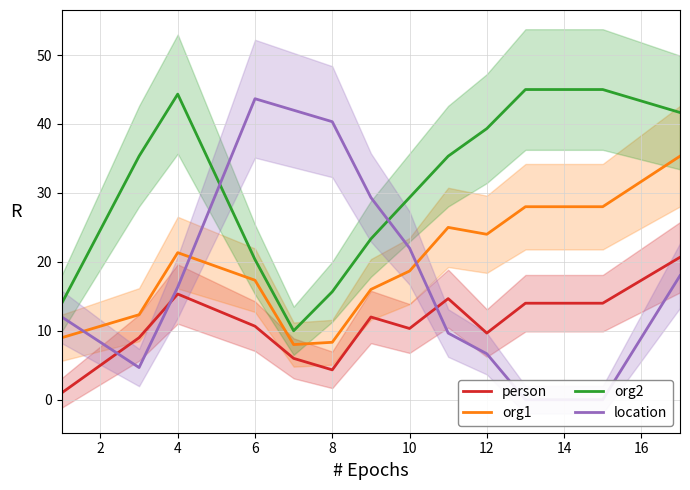

True or false: person has more than 1 points higher than both neighbors.

True